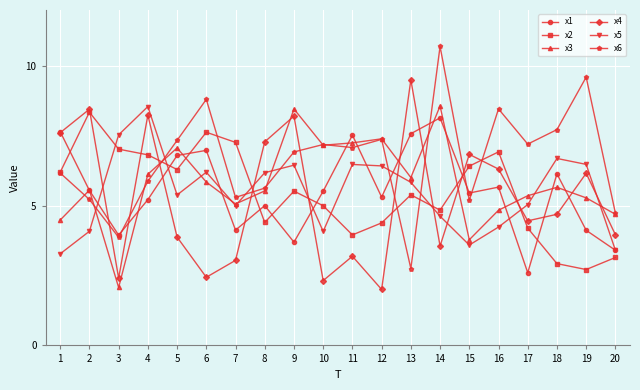

What is the difference between the maximum and second lowest values in the x1 series?

4.7